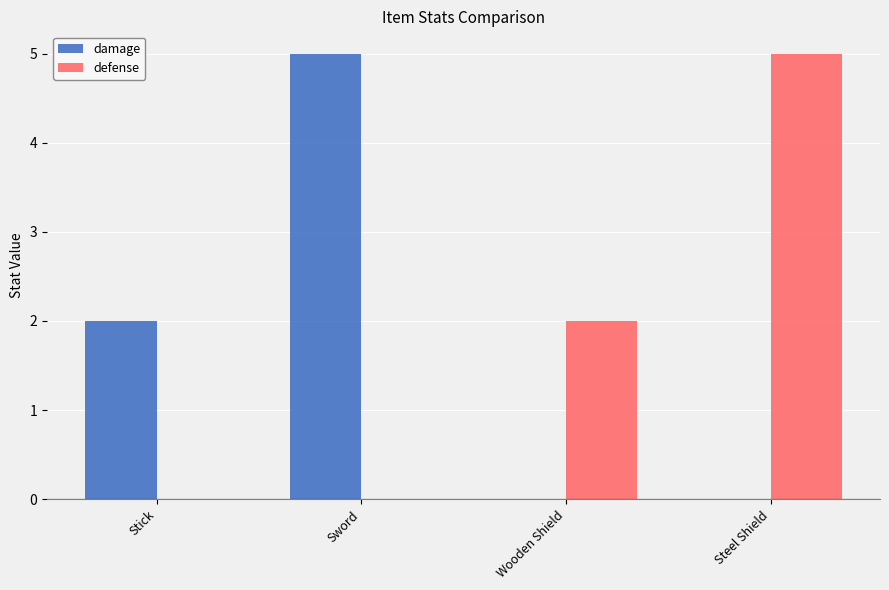

Is the value of damage at Wooden Shield greater than the value of defense at Wooden Shield?

No